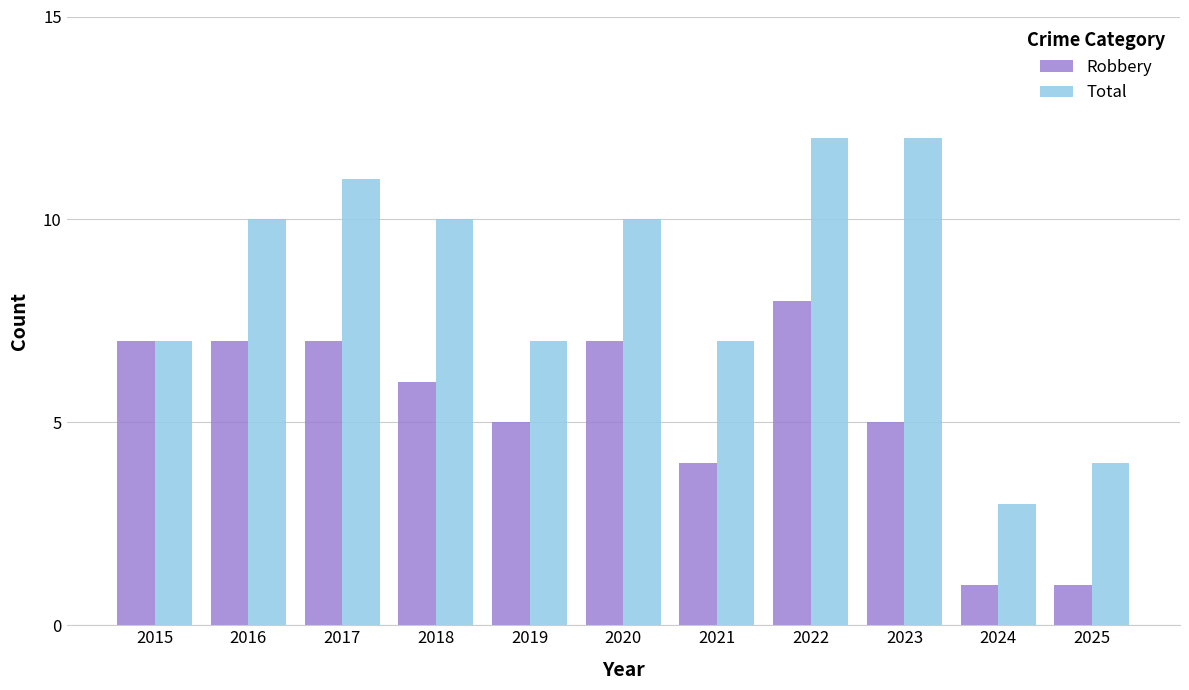

The value of Total at 2021 is 7. True or false?

True